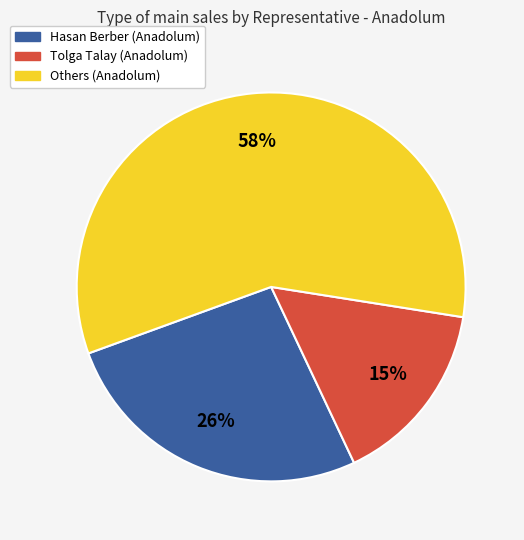

To the nearest percent, what is the average slice percentage?

33%